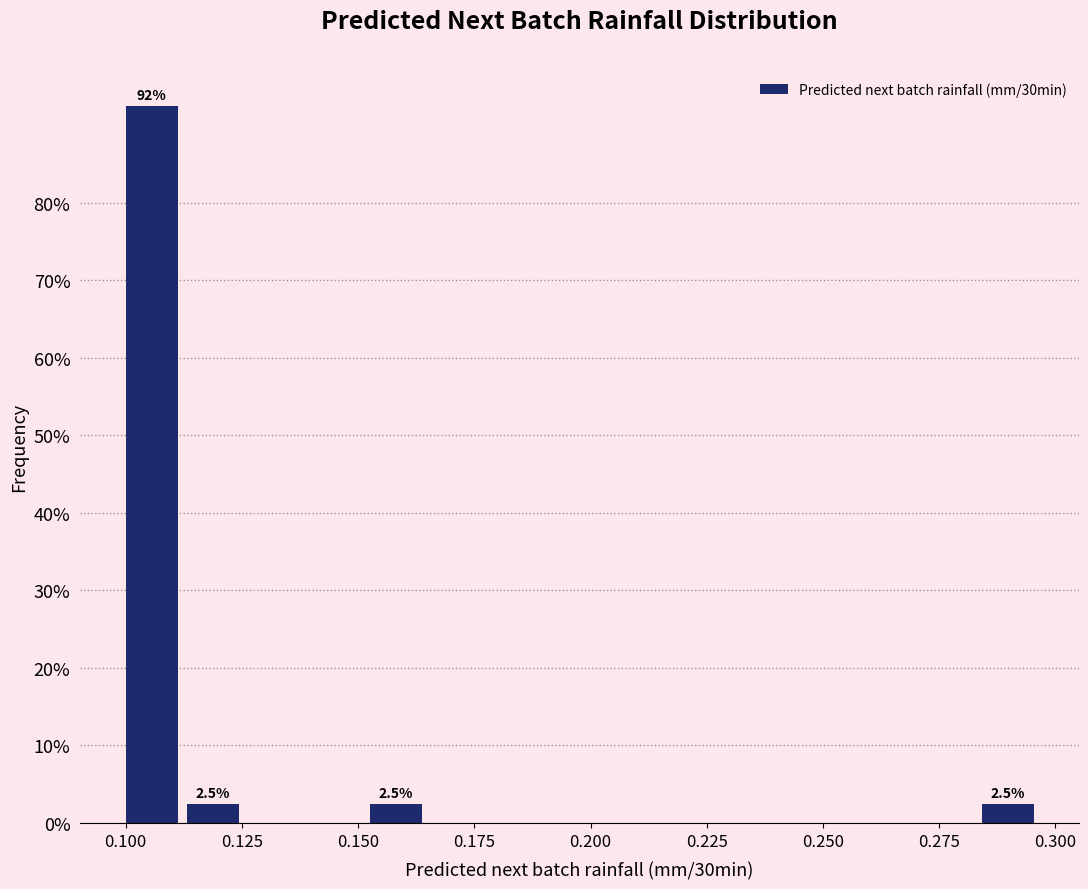

Around what value on the x-axis is the tallest bar? Give the approximate position of its centre, as read against the axis.

0.105